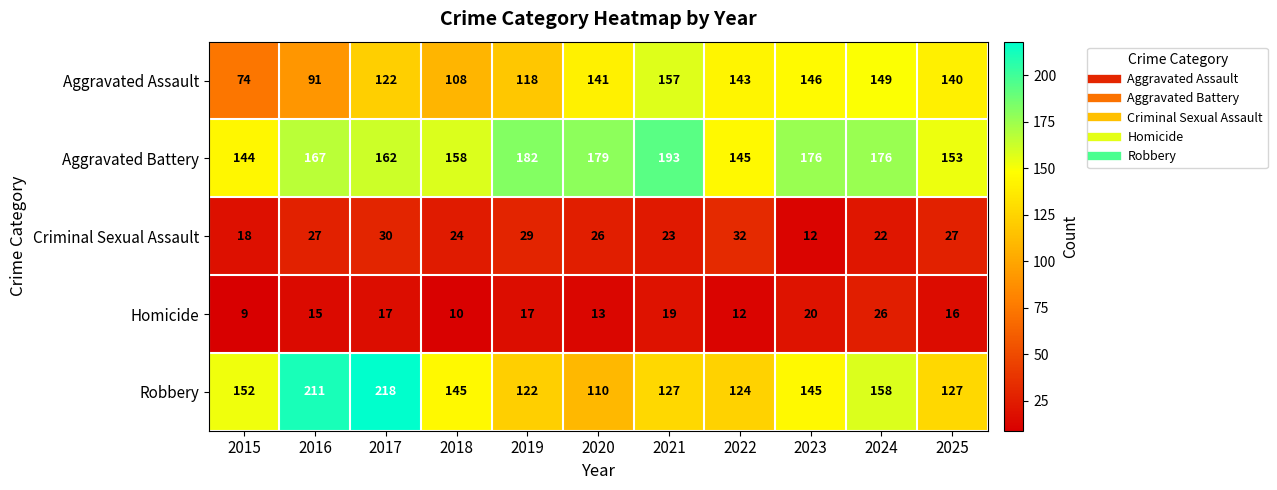

Which series has the widest spread of values?

Robbery